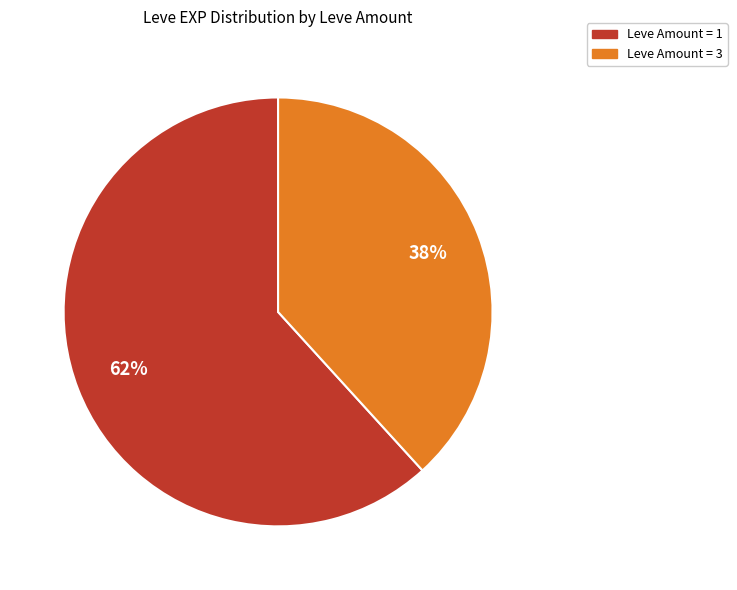

To the nearest percent, what is the difference between the largest and smallest slice percentages?

24%